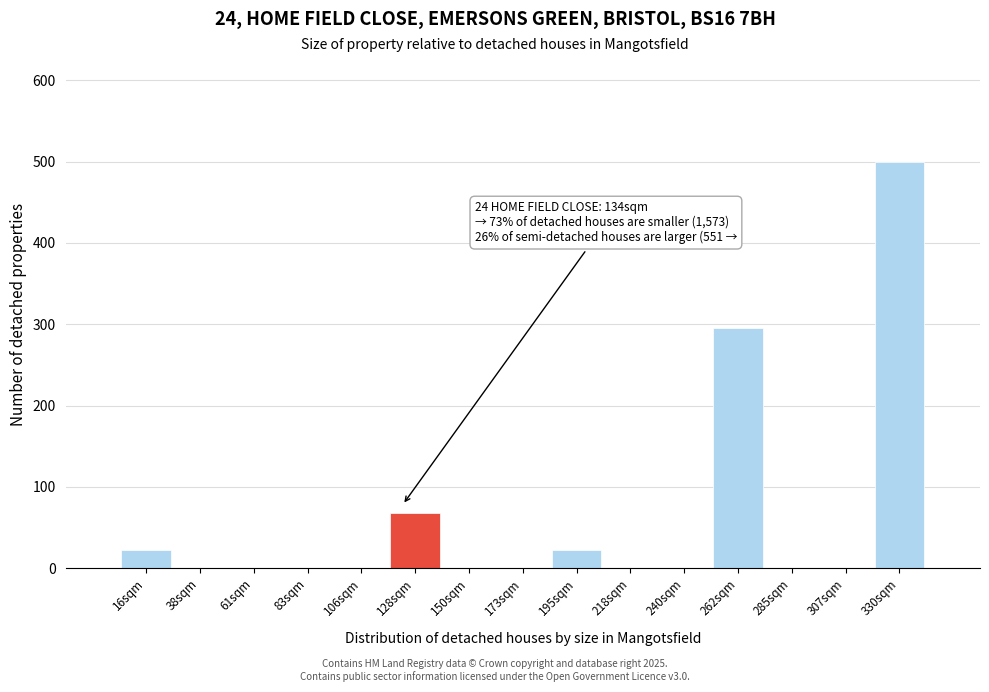

Reading left to right, list all the values displayed in this chart.

16sqm=22	38sqm=0	61sqm=0	83sqm=0	106sqm=0	128sqm=68	150sqm=0	173sqm=0	195sqm=22	218sqm=0	240sqm=0	262sqm=295	285sqm=0	307sqm=0	330sqm=500